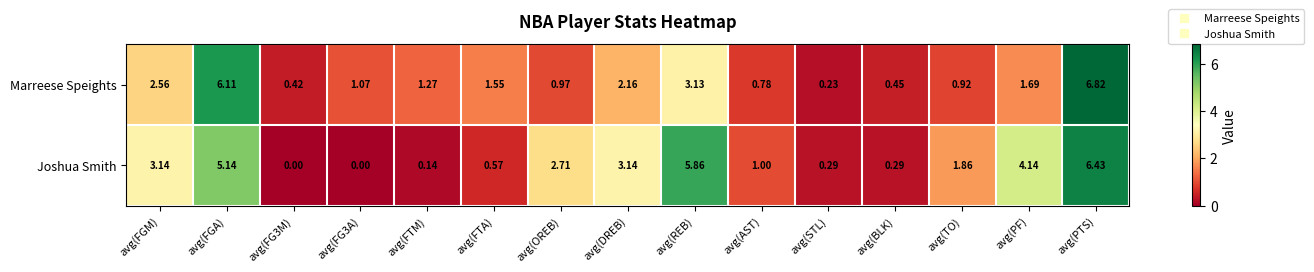

At which category is the sum across all series the highest?

avg(PTS)